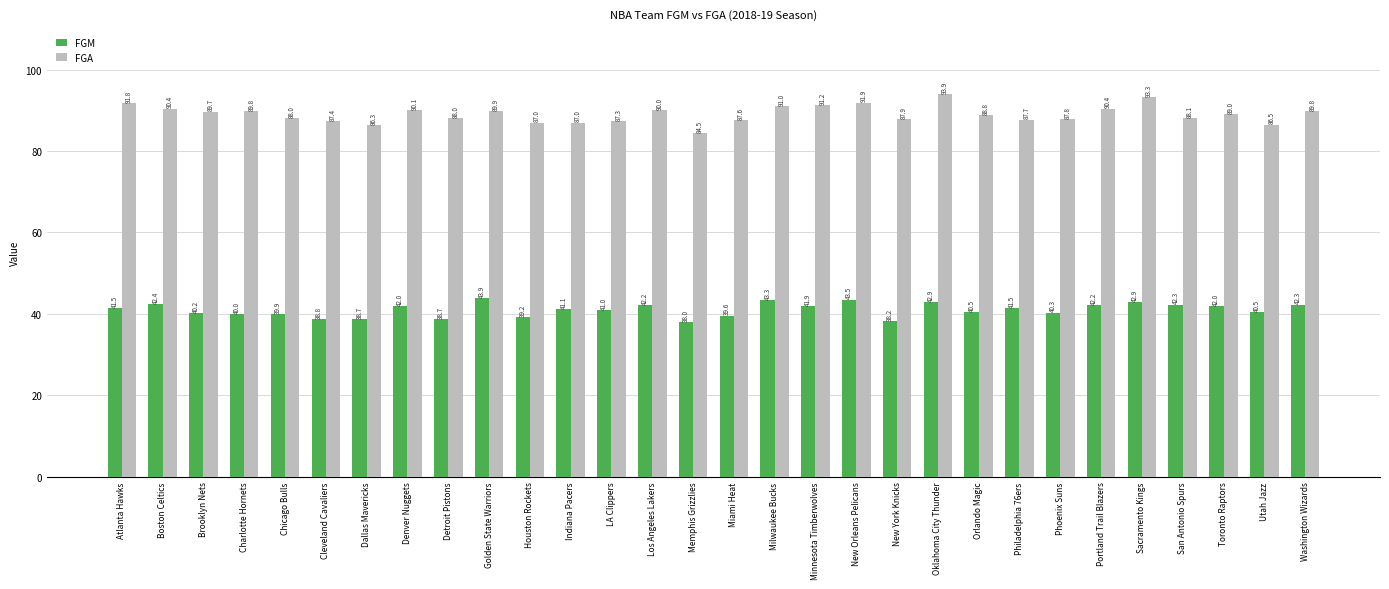

How many bars are there in total?

60